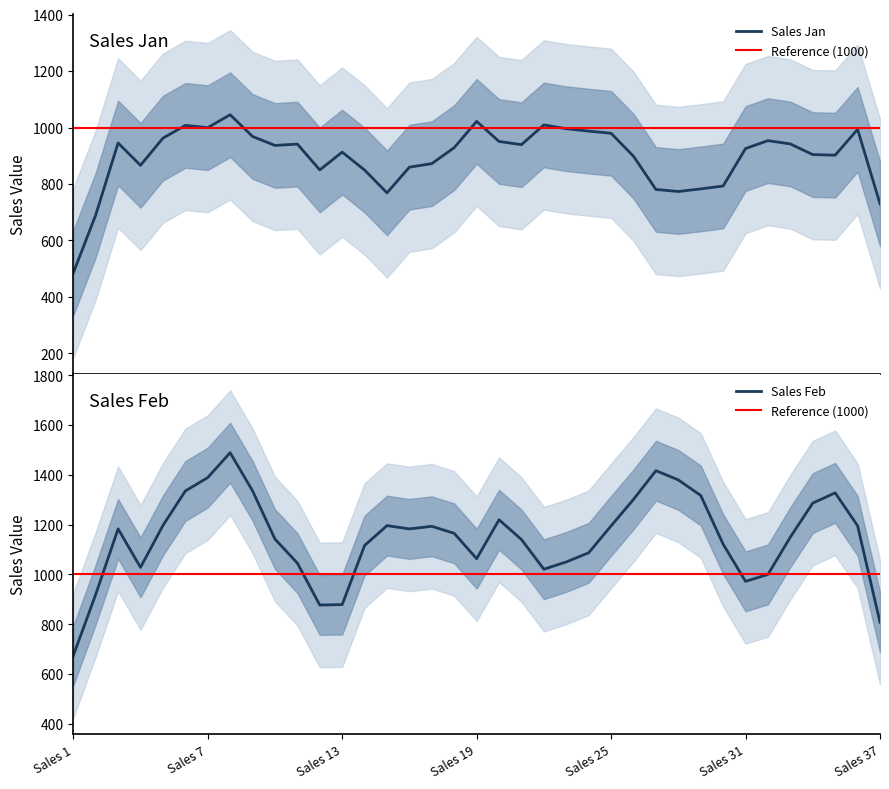

What are all the series names shown in the legend?

Sales Jan, Sales Feb